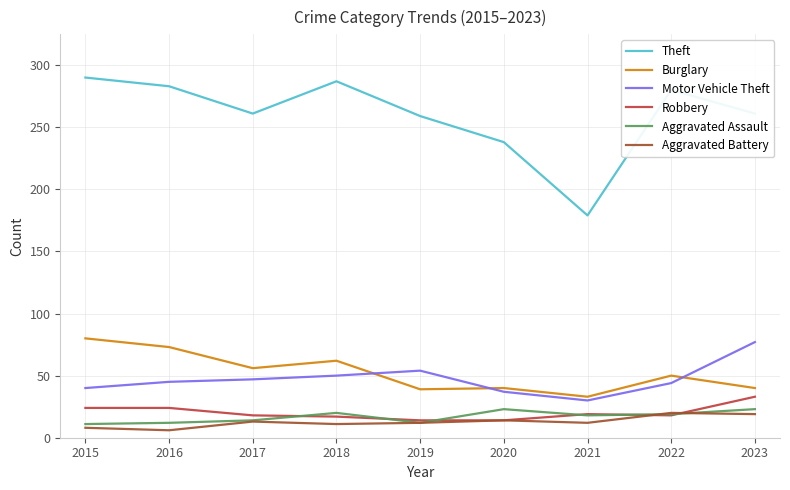

Between which two adjacent categories do Burglary and Motor Vehicle Theft first intersect?

2018 and 2019